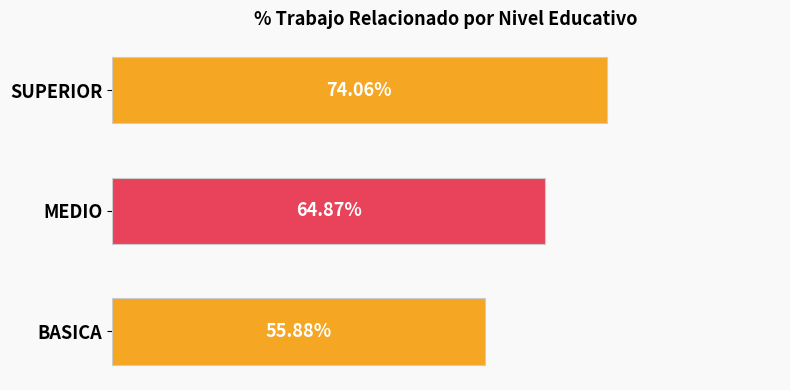

At which category does the chart reach its peak across all series?

SUPERIOR